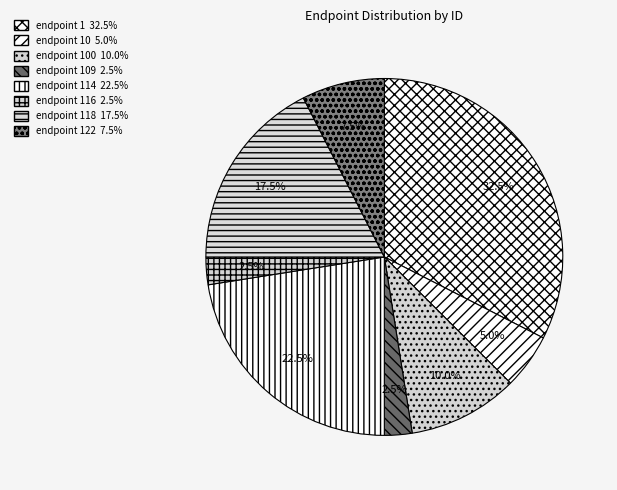

How many segments does this pie chart have?

8